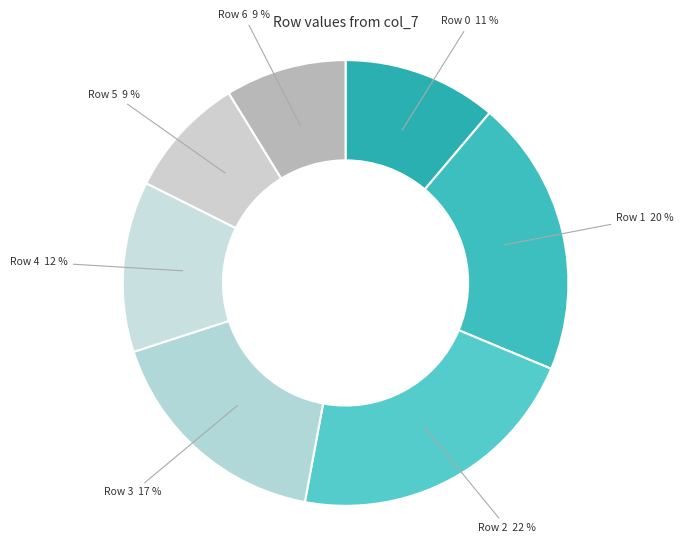

What percentage is the Row 0 11 % slice, to the nearest percent?

11%